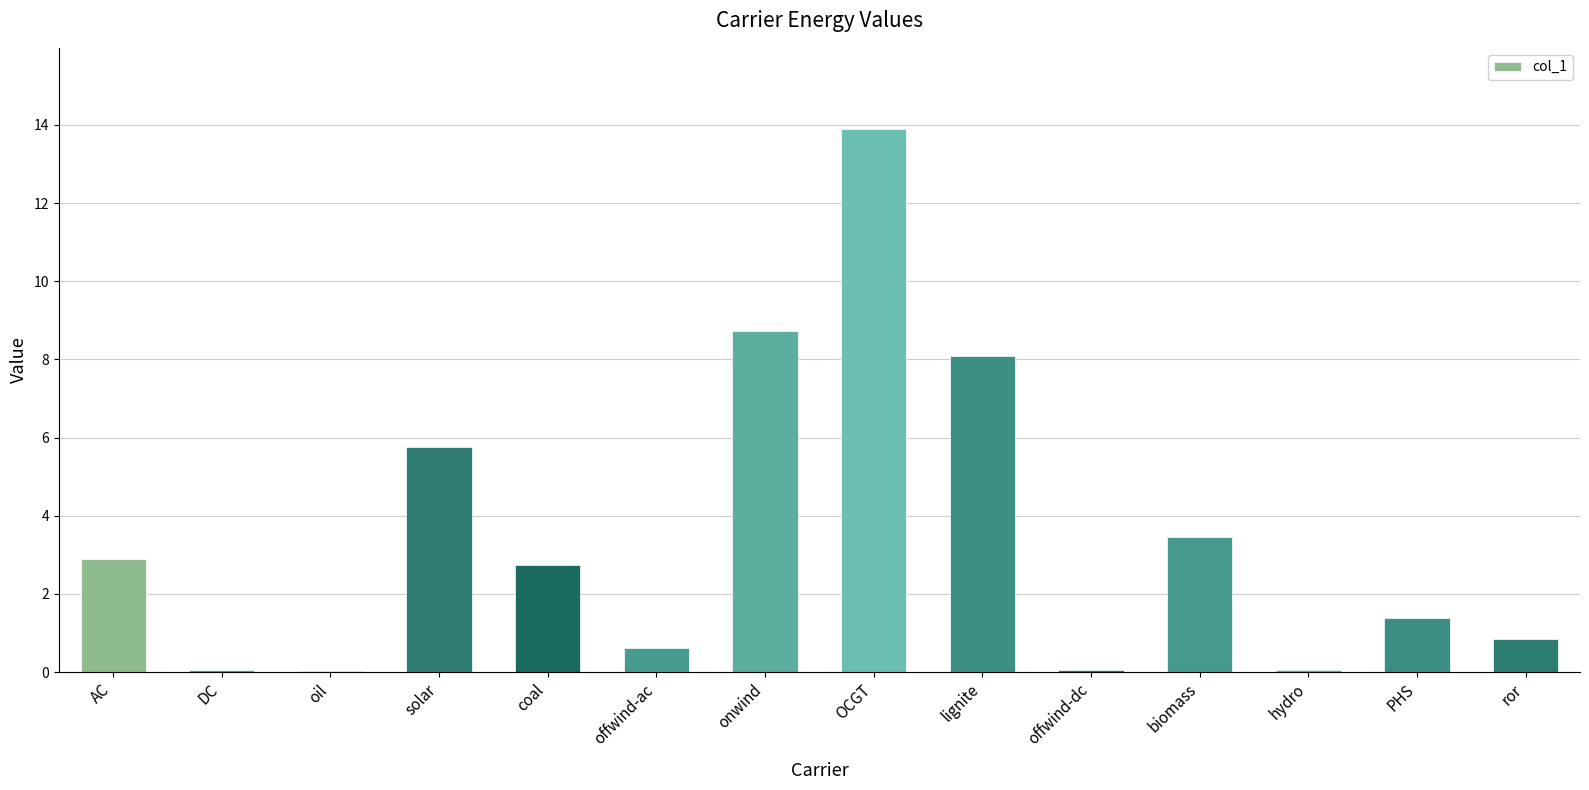

At which label does the data first exceed 2?

AC